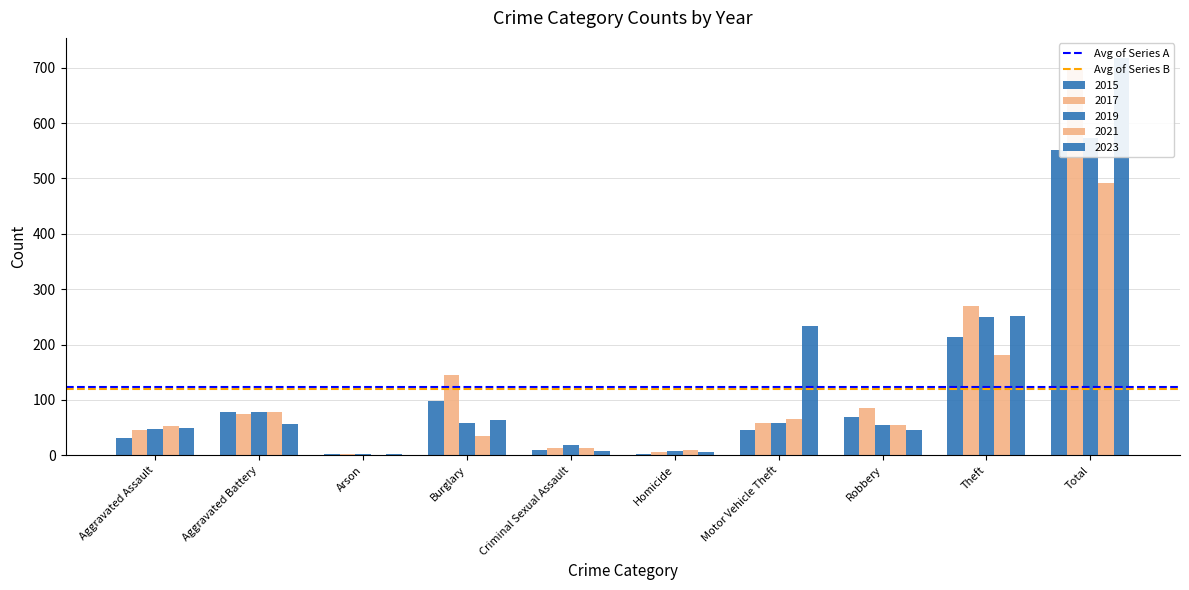

Which category has the highest value in the Avg of Series B series?

Aggravated Assault